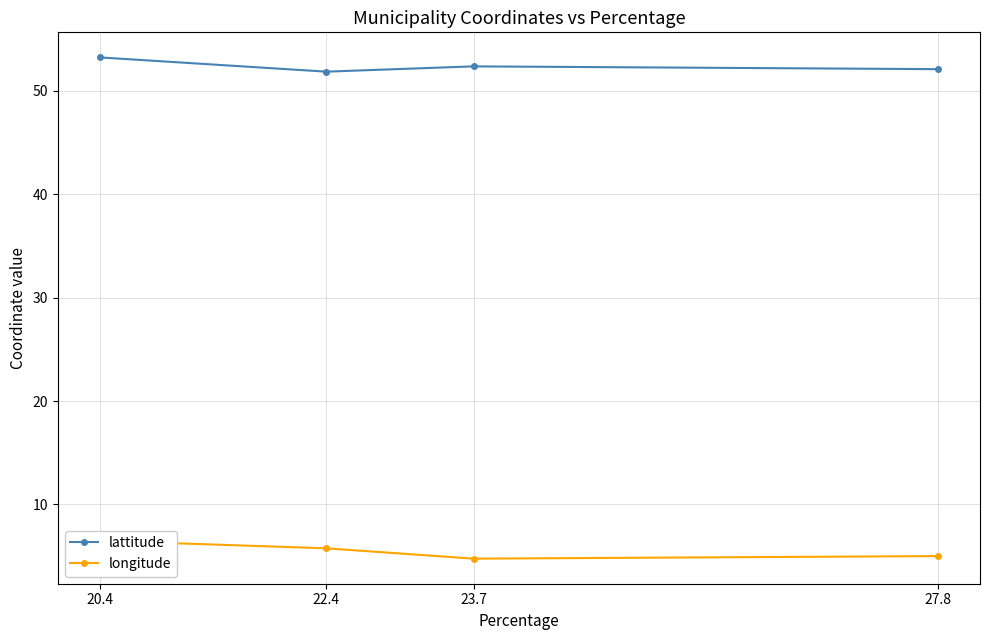

True or false: longitude and lattitude intersect in this chart.

False